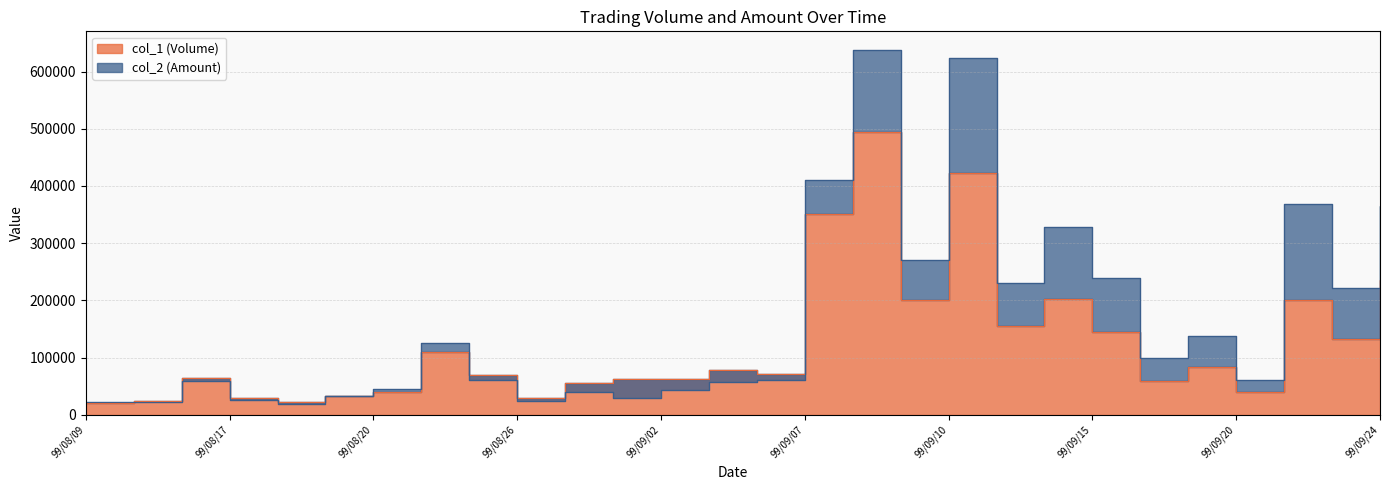

The value of col_1 (Volume) at 99/09/10 is 423000. True or false?

True